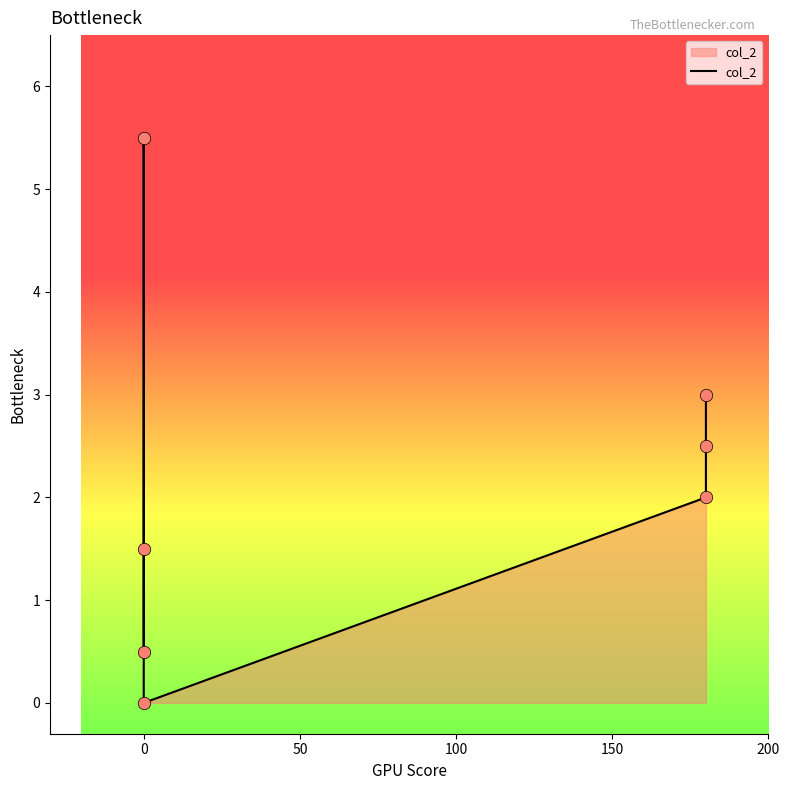

Between 0 and 200, which is larger?

200